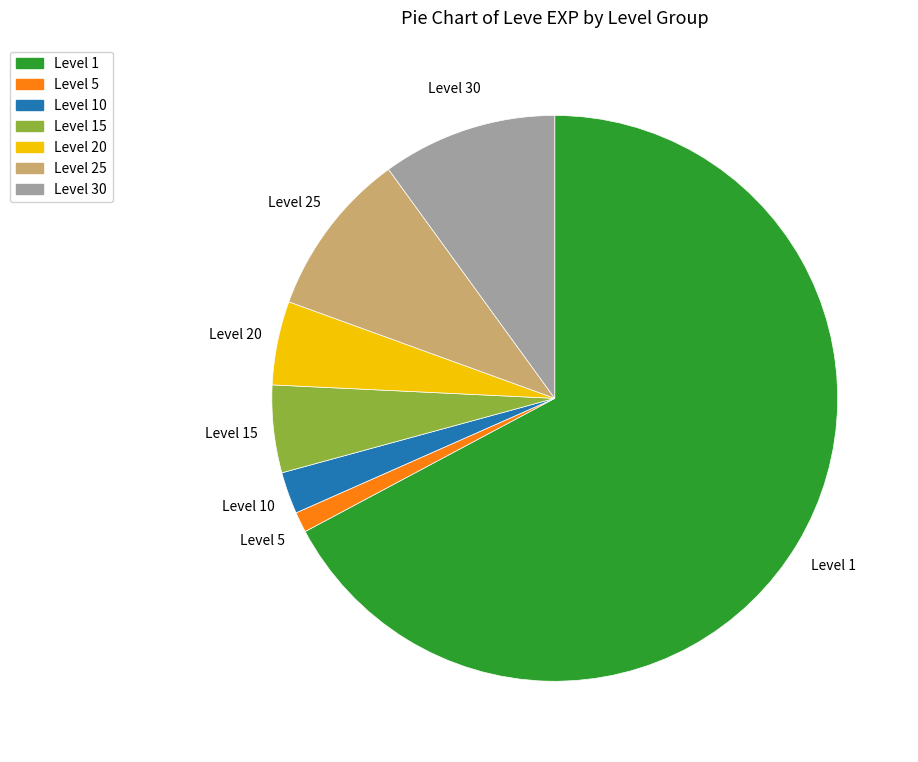

What is the smallest slice in the pie chart?

Level 5